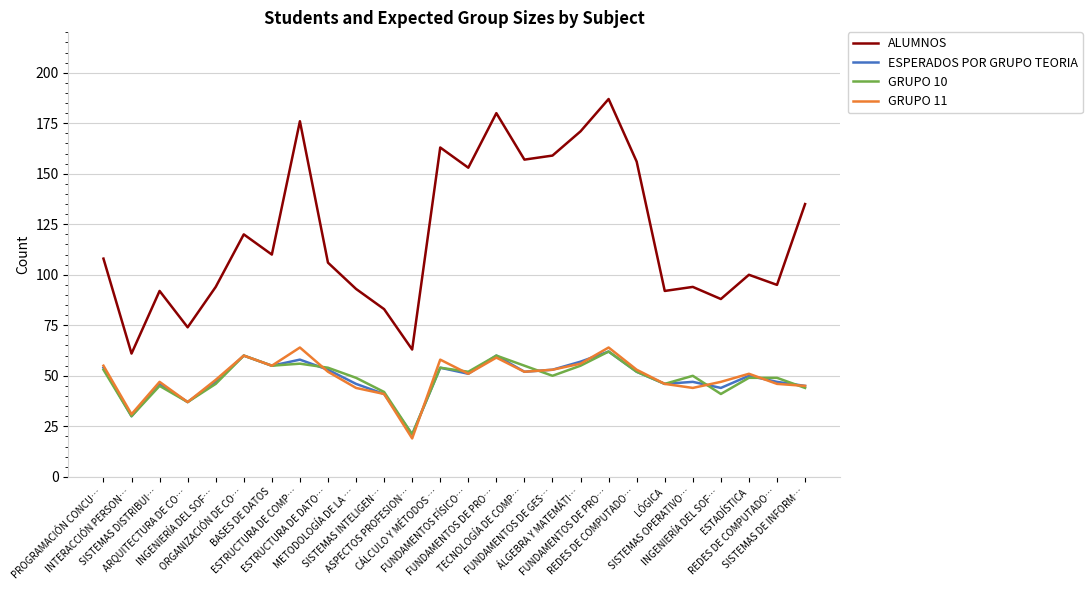

Reading left to right, list all the values displayed in this chart.

ALUMNOS: PROGRAMACIÓN CONCU…=108	INTERACCIÓN PERSON…=61	SISTEMAS DISTRIBUI…=92	ARQUITECTURA DE CO…=74	INGENIERÍA DEL SOF…=94	ORGANIZACIÓN DE CO…=120	BASES DE DATOS=110	ESTRUCTURA DE COMP…=176	ESTRUCTURA DE DATO…=106	METODOLOGÍA DE LA …=93	SISTEMAS INTELIGEN…=83	ASPECTOS PROFESION…=63	CÁLCULO Y MÉTODOS …=163	FUNDAMENTOS FÍSICO…=153	FUNDAMENTOS DE PRO…=180	TECNOLOGÍA DE COMP…=157	FUNDAMENTOS DE GES…=159	ÁLGEBRA Y MATEMÁTI…=171	FUNDAMENTOS DE PRO…=187	REDES DE COMPUTADO…=156	LÓGICA=92	SISTEMAS OPERATIVO…=94	INGENIERÍA DEL SOF…=88	ESTADÍSTICA=100	REDES DE COMPUTADO…=95	SISTEMAS DE INFORM…=135
ESPERADOS POR GRUPO TEORIA: PROGRAMACIÓN CONCU…=54	INTERACCIÓN PERSON…=30	SISTEMAS DISTRIBUI…=46	ARQUITECTURA DE CO…=37	INGENIERÍA DEL SOF…=47	ORGANIZACIÓN DE CO…=60	BASES DE DATOS=55	ESTRUCTURA DE COMP…=58	ESTRUCTURA DE DATO…=53	METODOLOGÍA DE LA …=46	SISTEMAS INTELIGEN…=41	ASPECTOS PROFESION…=21	CÁLCULO Y MÉTODOS …=54	FUNDAMENTOS FÍSICO…=51	FUNDAMENTOS DE PRO…=60	TECNOLOGÍA DE COMP…=52	FUNDAMENTOS DE GES…=53	ÁLGEBRA Y MATEMÁTI…=57	FUNDAMENTOS DE PRO…=62	REDES DE COMPUTADO…=52	LÓGICA=46	SISTEMAS OPERATIVO…=47	INGENIERÍA DEL SOF…=44	ESTADÍSTICA=50	REDES DE COMPUTADO…=47	SISTEMAS DE INFORM…=45
GRUPO 10: PROGRAMACIÓN CONCU…=53	INTERACCIÓN PERSON…=30	SISTEMAS DISTRIBUI…=45	ARQUITECTURA DE CO…=37	INGENIERÍA DEL SOF…=46	ORGANIZACIÓN DE CO…=60	BASES DE DATOS=55	ESTRUCTURA DE COMP…=56	ESTRUCTURA DE DATO…=54	METODOLOGÍA DE LA …=49	SISTEMAS INTELIGEN…=42	ASPECTOS PROFESION…=21	CÁLCULO Y MÉTODOS …=54	FUNDAMENTOS FÍSICO…=52	FUNDAMENTOS DE PRO…=60	TECNOLOGÍA DE COMP…=55	FUNDAMENTOS DE GES…=50	ÁLGEBRA Y MATEMÁTI…=55	FUNDAMENTOS DE PRO…=62	REDES DE COMPUTADO…=52	LÓGICA=46	SISTEMAS OPERATIVO…=50	INGENIERÍA DEL SOF…=41	ESTADÍSTICA=49	REDES DE COMPUTADO…=49	SISTEMAS DE INFORM…=44
GRUPO 11: PROGRAMACIÓN CONCU…=55	INTERACCIÓN PERSON…=31	SISTEMAS DISTRIBUI…=47	ARQUITECTURA DE CO…=37	INGENIERÍA DEL SOF…=48	ORGANIZACIÓN DE CO…=60	BASES DE DATOS=55	ESTRUCTURA DE COMP…=64	ESTRUCTURA DE DATO…=52	METODOLOGÍA DE LA …=44	SISTEMAS INTELIGEN…=41	ASPECTOS PROFESION…=19	CÁLCULO Y MÉTODOS …=58	FUNDAMENTOS FÍSICO…=51	FUNDAMENTOS DE PRO…=59	TECNOLOGÍA DE COMP…=52	FUNDAMENTOS DE GES…=53	ÁLGEBRA Y MATEMÁTI…=56	FUNDAMENTOS DE PRO…=64	REDES DE COMPUTADO…=53	LÓGICA=46	SISTEMAS OPERATIVO…=44	INGENIERÍA DEL SOF…=47	ESTADÍSTICA=51	REDES DE COMPUTADO…=46	SISTEMAS DE INFORM…=45